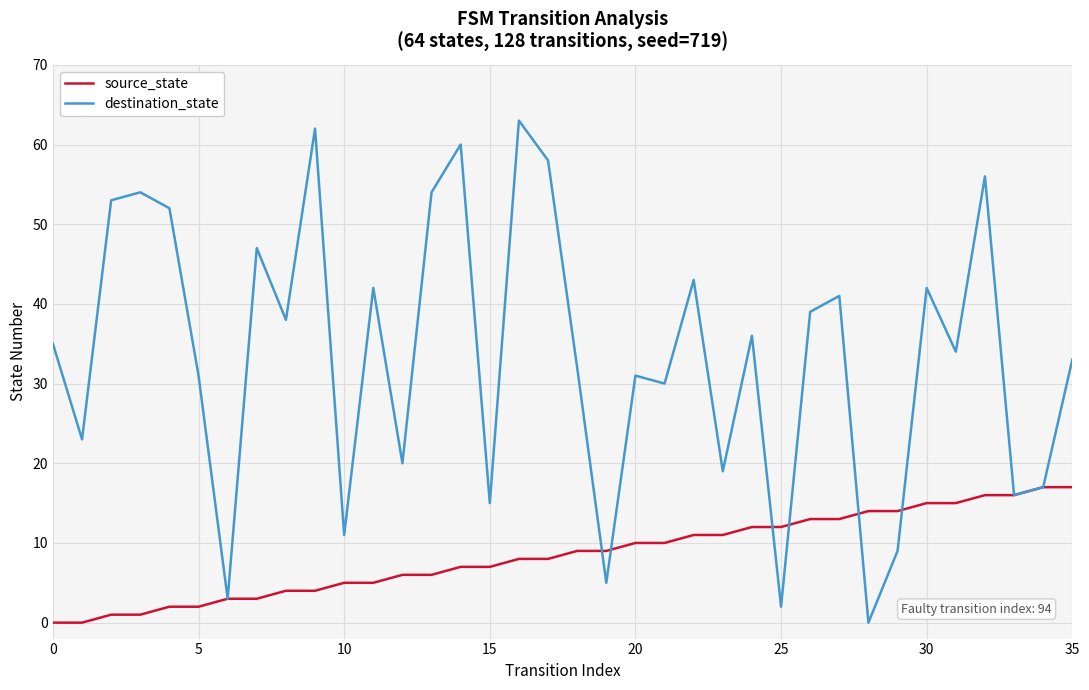

Which series has the largest range (max minus min)?

destination_state